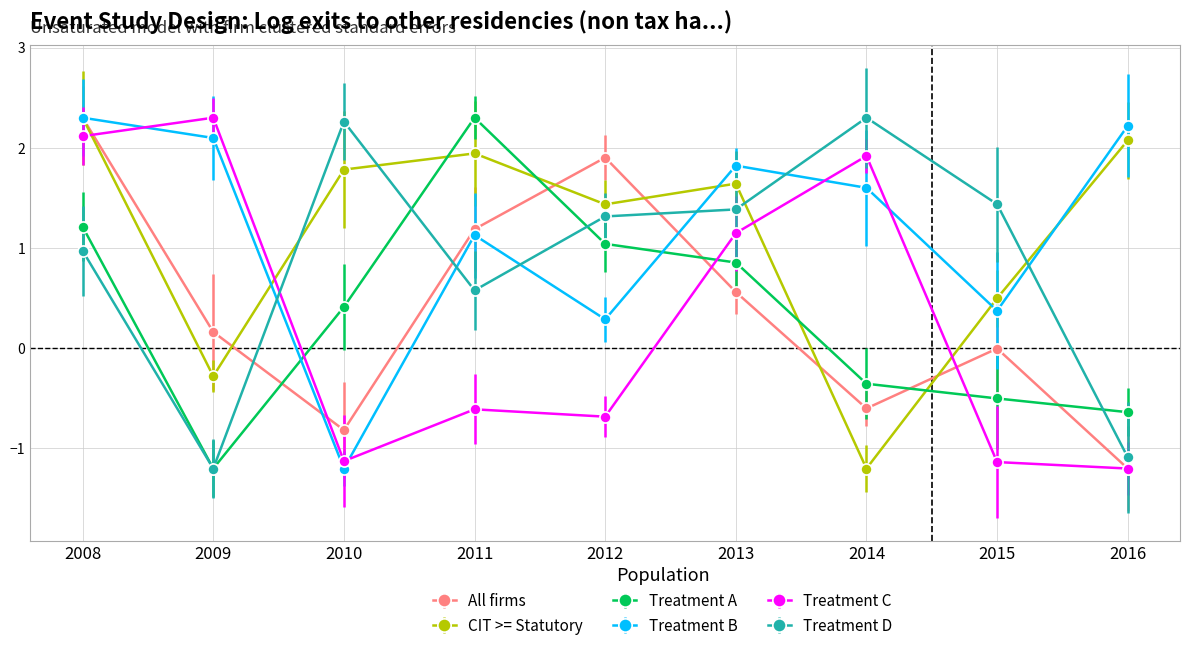

List the labels in order of CIT >= Statutory value, largest first.

2008, 2016, 2011, 2010, 2013, 2012, 2015, 2009, 2014